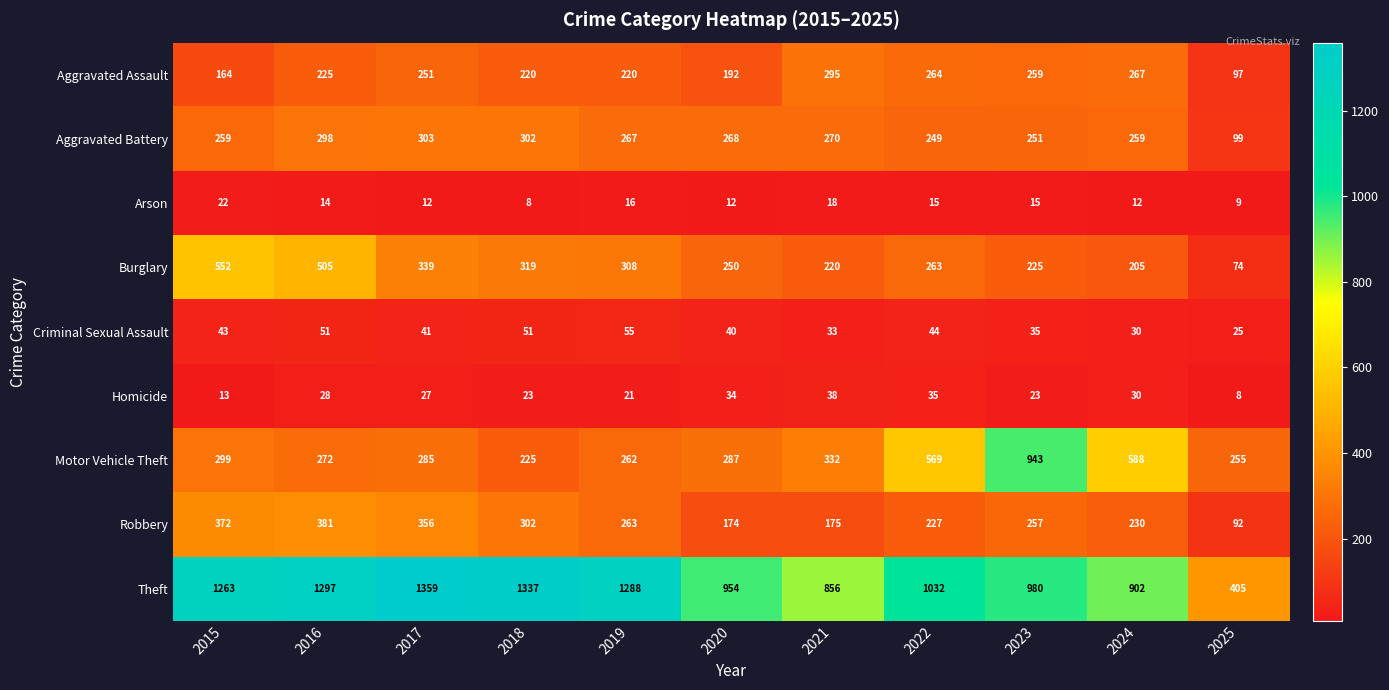

Rank the series at 2025 from lowest to highest value.

Homicide, Arson, Criminal Sexual Assault, Burglary, Robbery, Aggravated Assault, Aggravated Battery, Motor Vehicle Theft, Theft